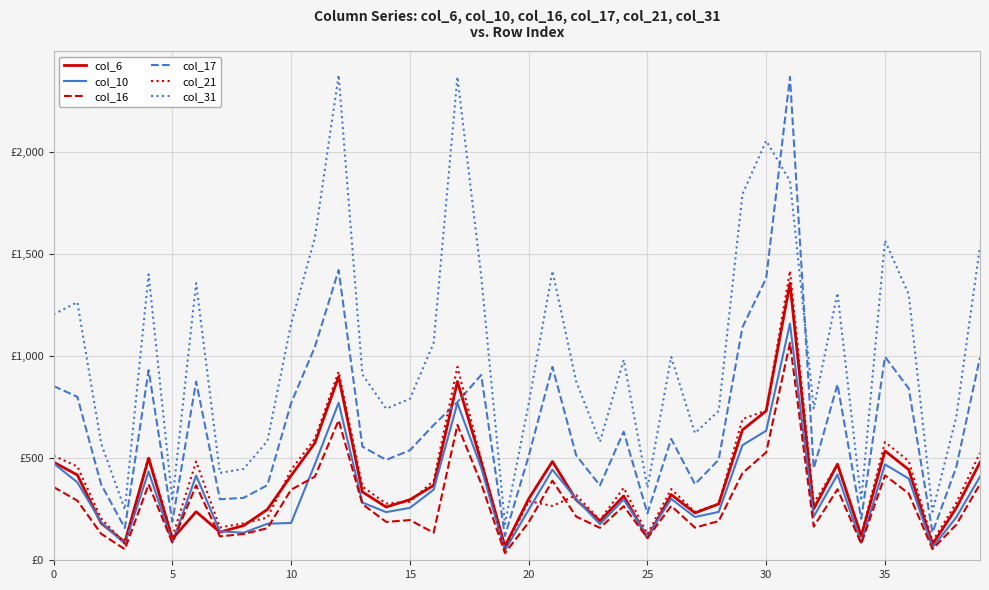

At which category does the chart reach its peak across all series?

12